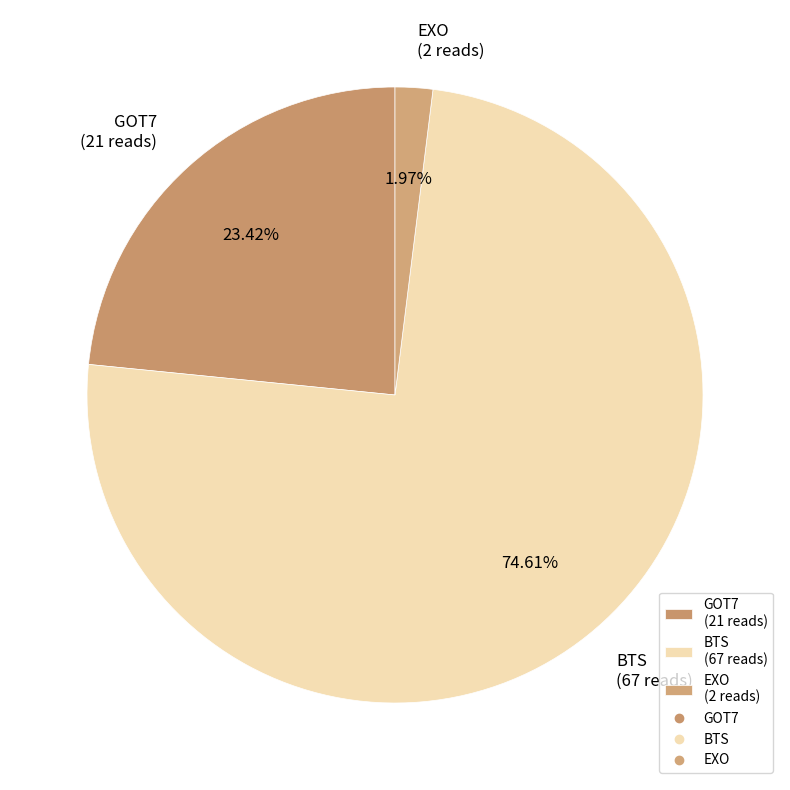

To the nearest percent, what is the average slice percentage?

33%